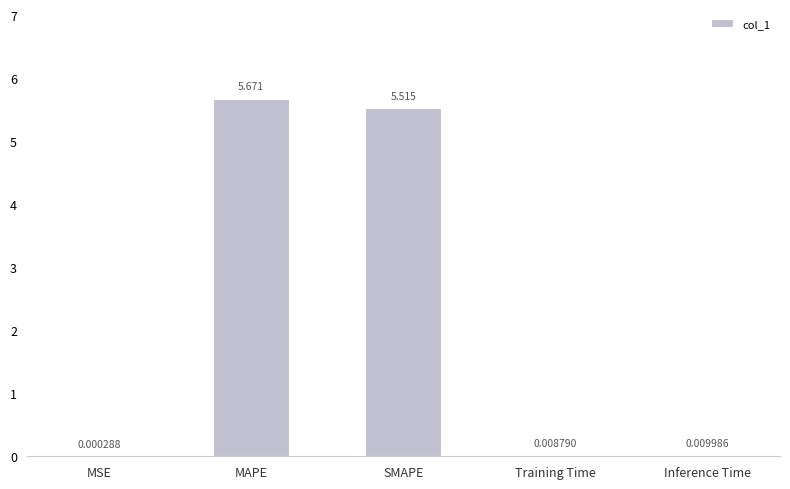

At which category does the chart reach its peak across all series?

MAPE